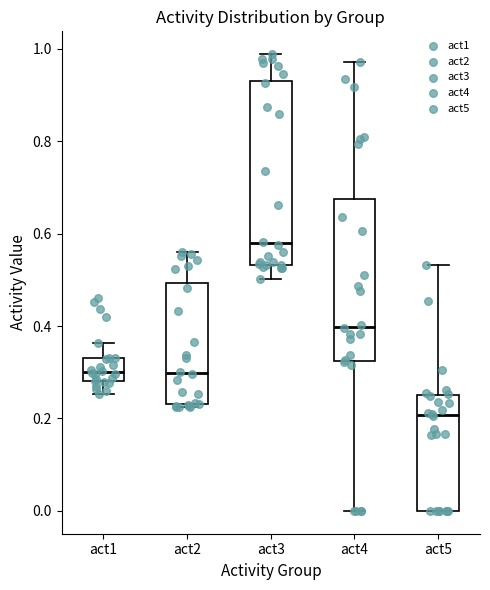

Reading left to right, read every box against the y-axis: the position of its median line, the range the box covers, and the ends of its whiskers. The values are not printed on the chart, so give them approximately, as read against the axis.

act1: median 0.30, box 0.28 to 0.34, whiskers 0.26 to 0.36
act2: median 0.30, box 0.24 to 0.50, whiskers 0.22 to 0.56
act3: median 0.58, box 0.54 to 0.94, whiskers 0.50 to 0.98
act4: median 0.40, box 0.32 to 0.68, whiskers 0.00 to 0.98
act5: median 0.20, box 0.00 to 0.24, whiskers 0.00 to 0.54